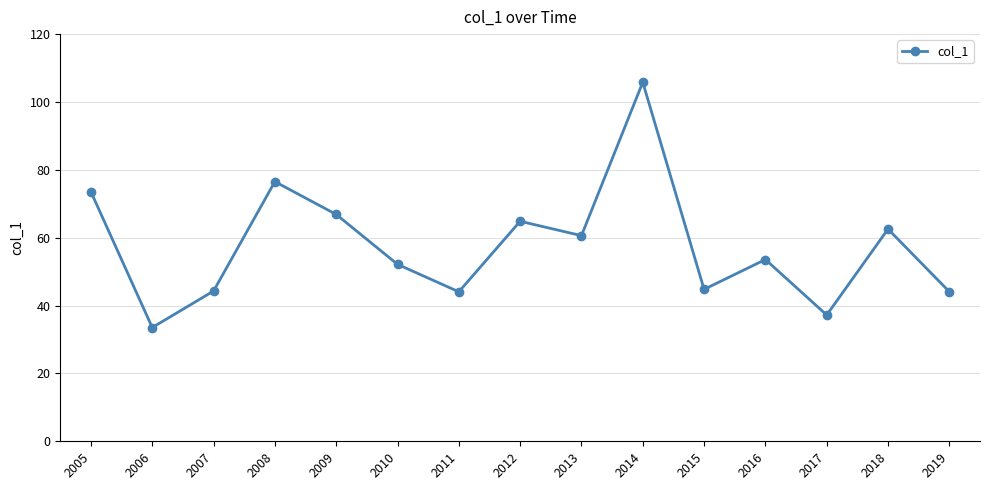

How many lines are shown in the chart?

1